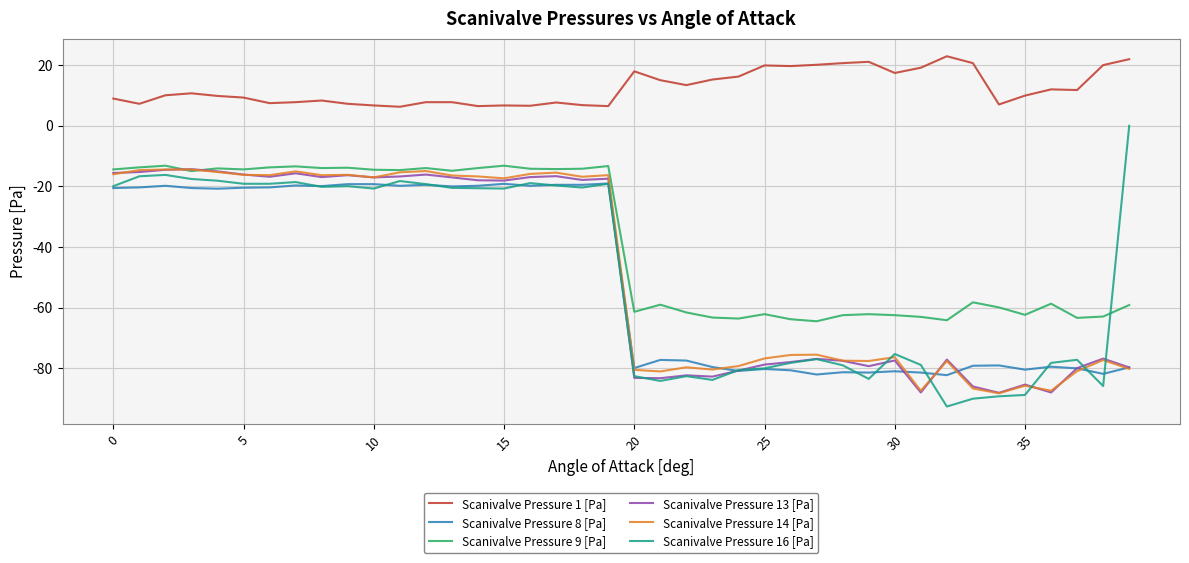

What is the minimum value shown in the chart?

-92.7